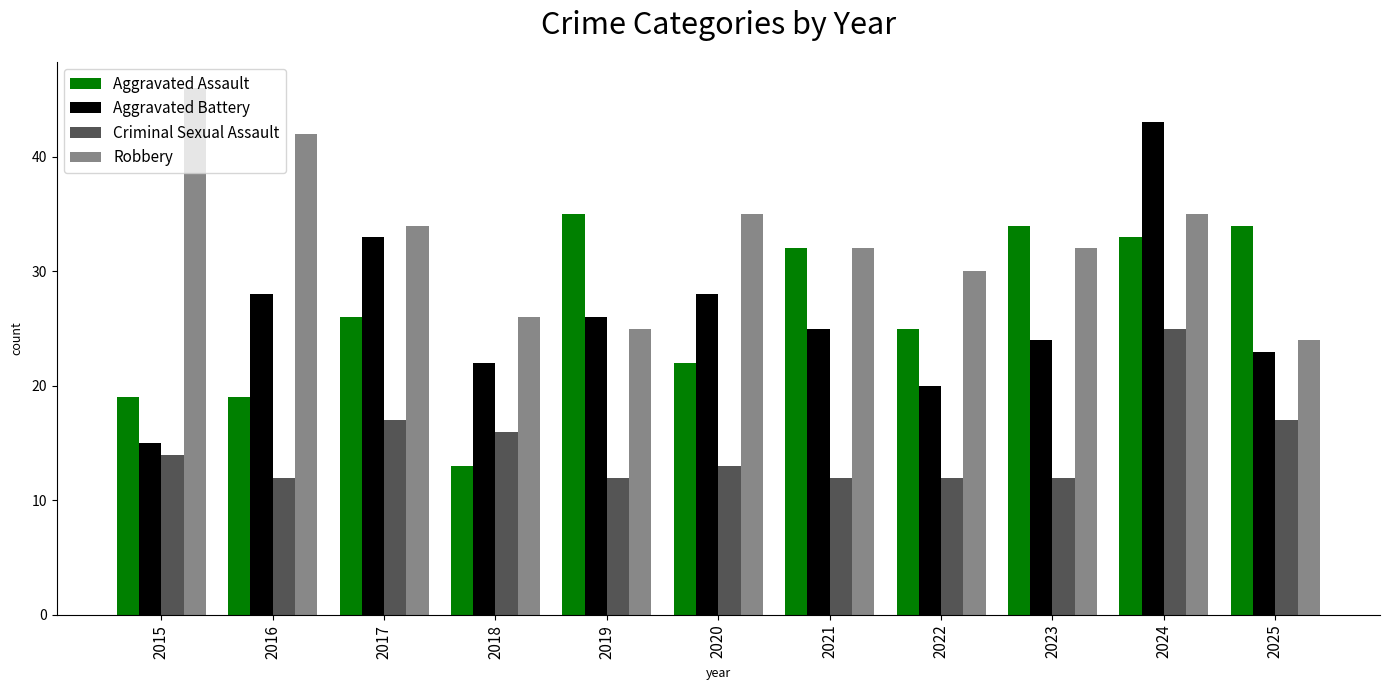

Reading left to right, list all the values displayed in this chart.

Aggravated Assault: 19	19	26	13	35	22	32	25	34	33	34
Aggravated Battery: 15	28	33	22	26	28	25	20	24	43	23
Criminal Sexual Assault: 14	12	17	16	12	13	12	12	12	25	17
Robbery: 46	42	34	26	25	35	32	30	32	35	24